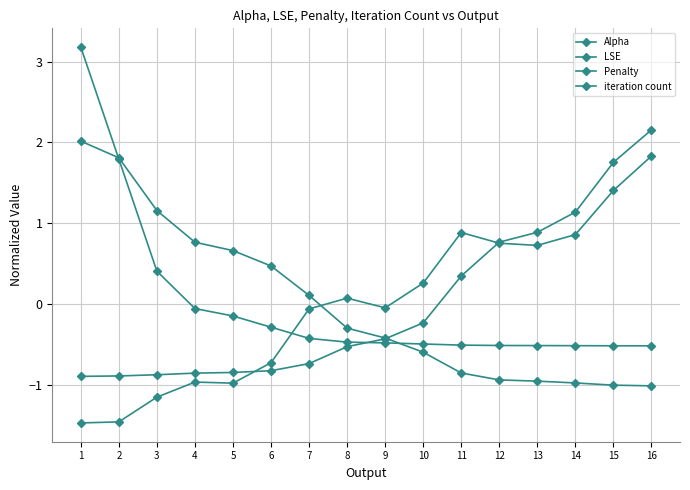

Reading left to right, extract all data points from this chart.

Alpha: 3.2	1.8	0.4	-0.1	-0.1	-0.3	-0.4	-0.5	-0.5	-0.5	-0.5	-0.5	-0.5	-0.5	-0.5	-0.5
LSE: 2.0	1.8	1.2	0.8	0.7	0.5	0.1	-0.3	-0.4	-0.6	-0.8	-0.9	-0.9	-1.0	-1.0	-1.0
Penalty: -0.9	-0.9	-0.9	-0.8	-0.8	-0.8	-0.7	-0.5	-0.4	-0.2	0.4	0.8	0.9	1.1	1.8	2.2
iteration count: -1.5	-1.5	-1.1	-1.0	-1.0	-0.7	-0.1	0.1	-0.0	0.3	0.9	0.8	0.7	0.9	1.4	1.8